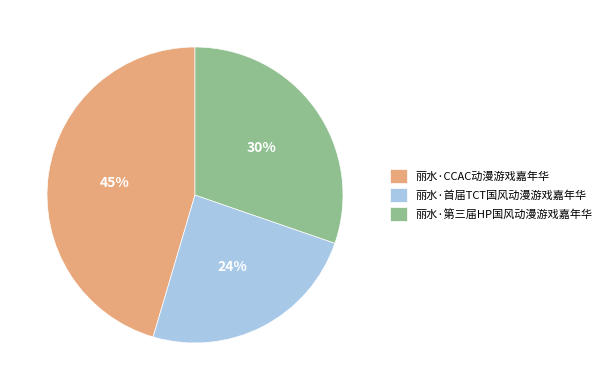

To the nearest percent, what percentage of the pie is 丽水·首届TCT国风动漫游戏嘉年华?

24%